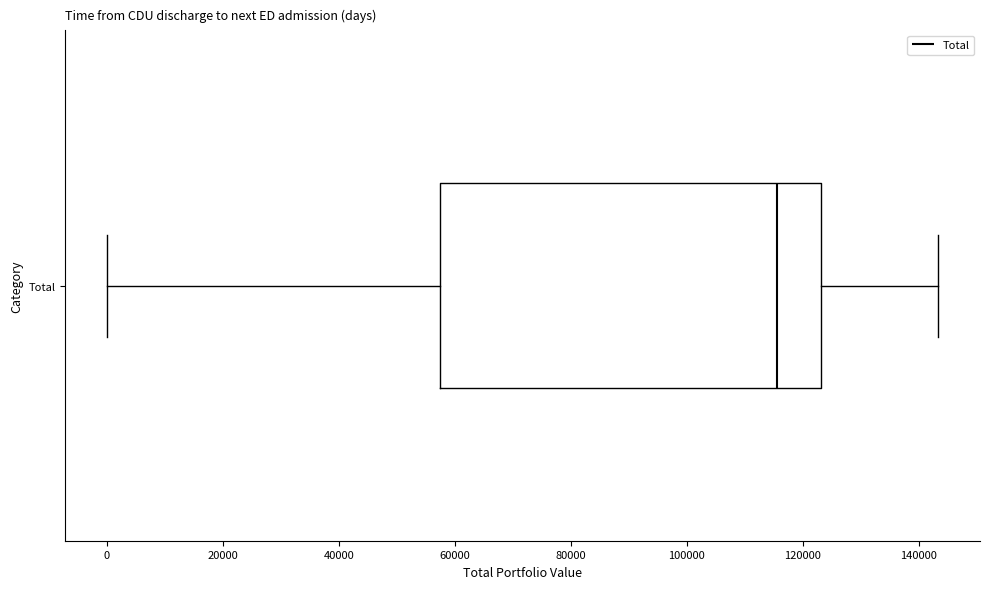

Read this box plot against the x-axis: the position of the median line, the range covered by the box, and the ends of both whiskers. The values are not printed on the chart, so give them approximately, as read against the axis.

median 116000, box 58000 to 124000, whiskers 0 to 144000